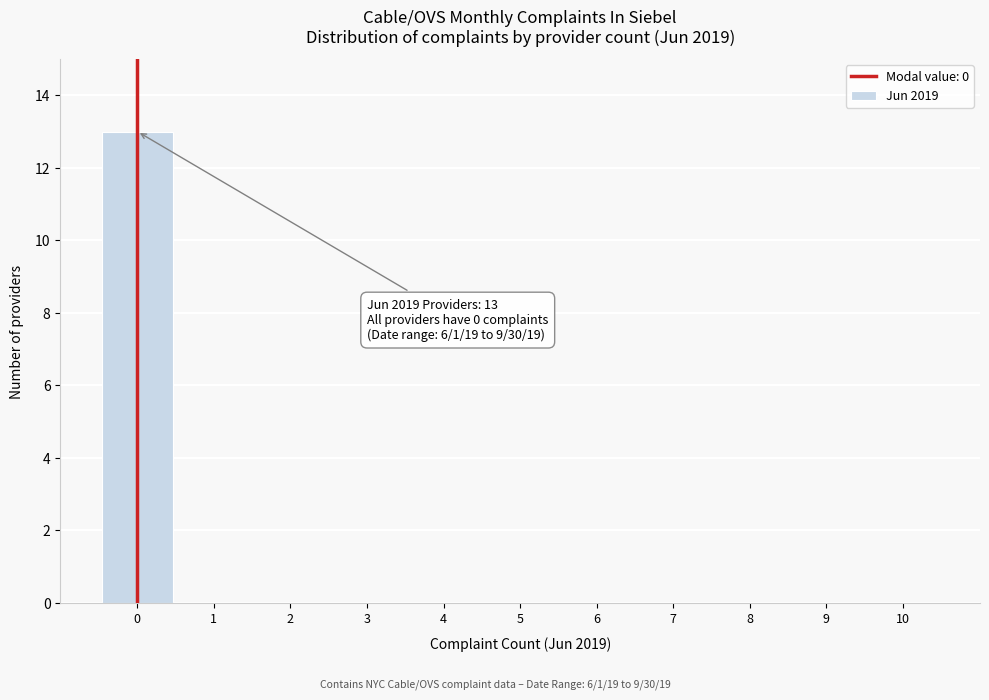

Which range on the x-axis has the tallest bar?

-0.5 to 0.5